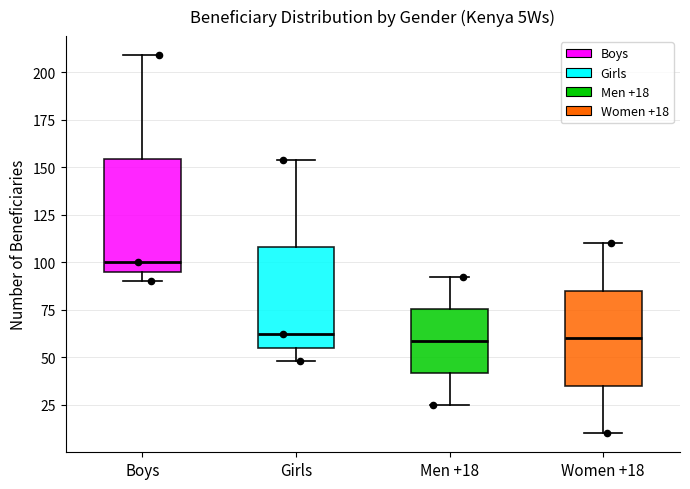

Where is the lower edge of the box for Girls on the y-axis? The values are not printed on the chart, so give them approximately, as read against the axis.

55